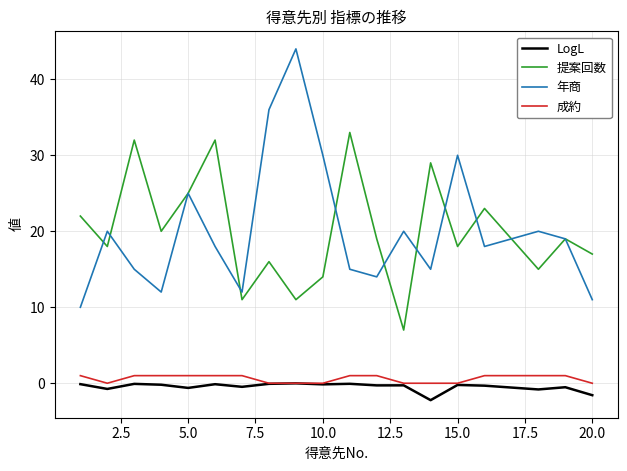

What is the minimum value for 年商?

10.0